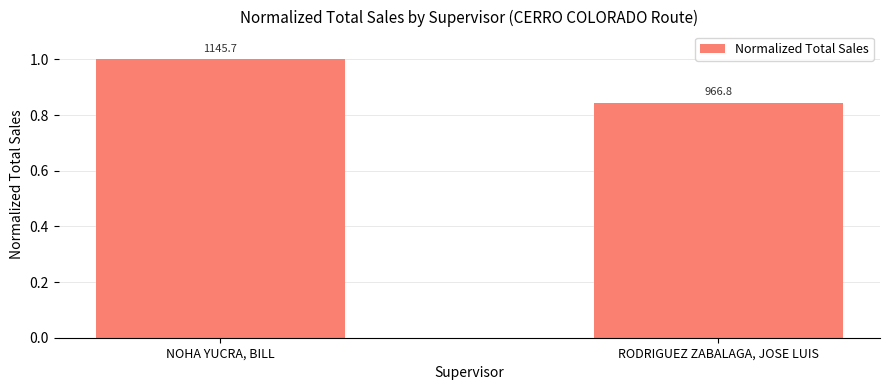

Approximately how many times larger is the value at RODRIGUEZ ZABALAGA, JOSE LUIS compared to NOHA YUCRA, BILL?

0.8